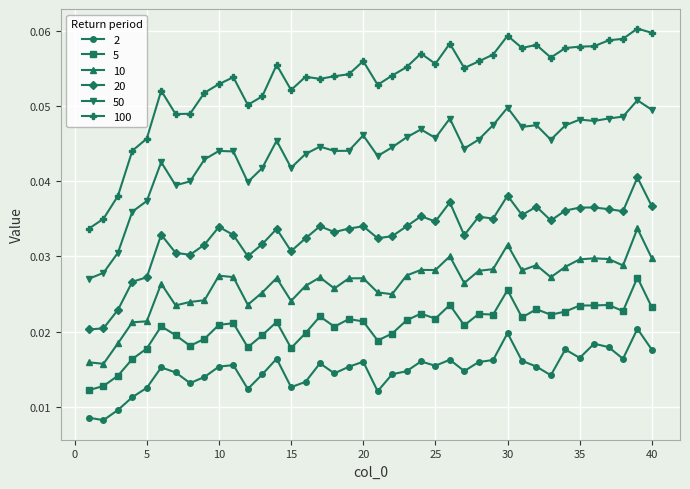

How many 50 values are between 0 and 1?

40